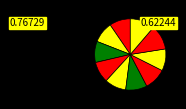

Count the number of slices in the pie.

10